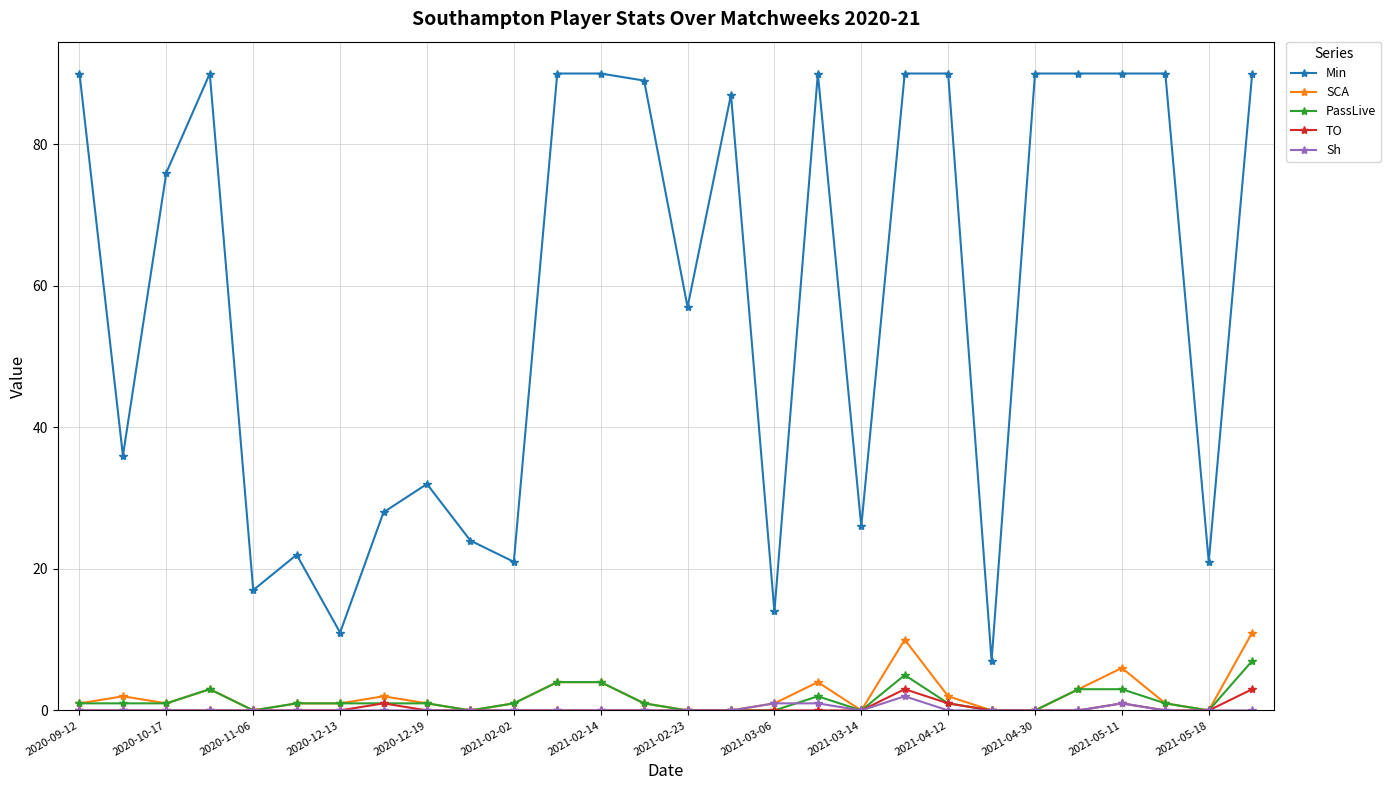

True or false: TO and Min intersect in this chart.

False